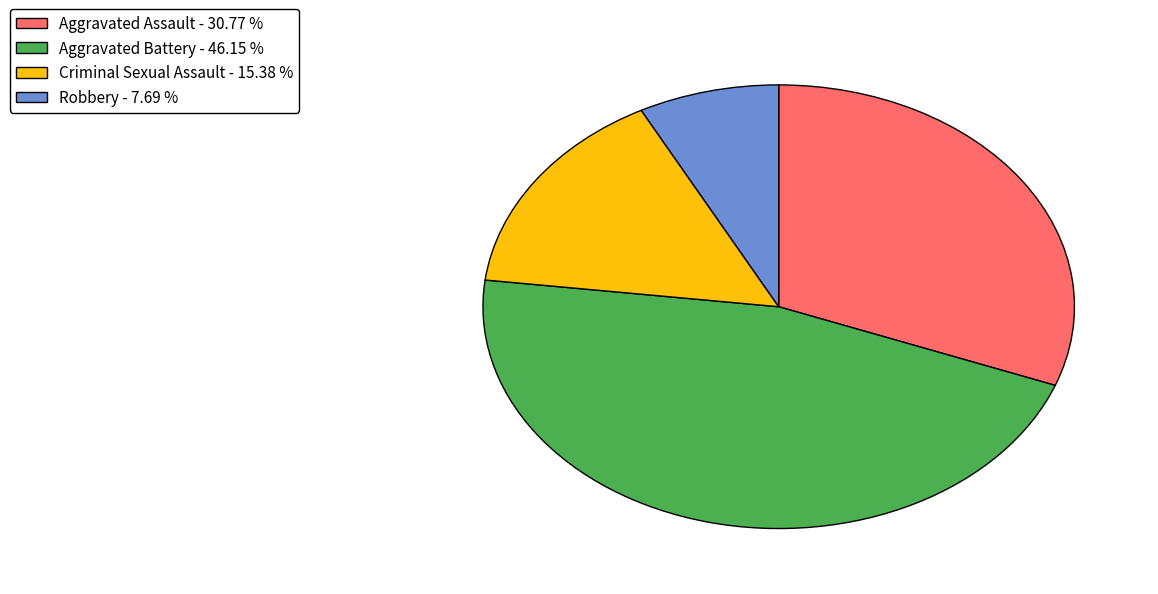

Is there any slice that represents more than half of the pie?

No